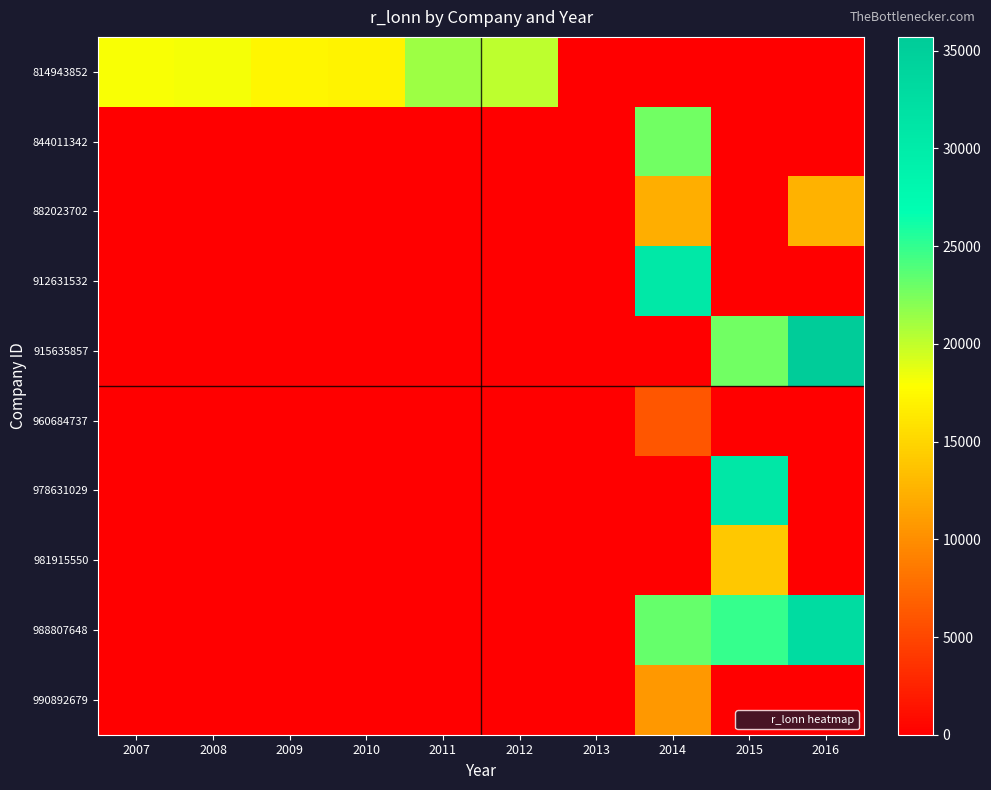

List the series in order of their peak value, lowest first.

960684737, 990892679, 882023702, 981915550, 814943852, 844011342, 912631532, 978631029, 988807648, 915635857